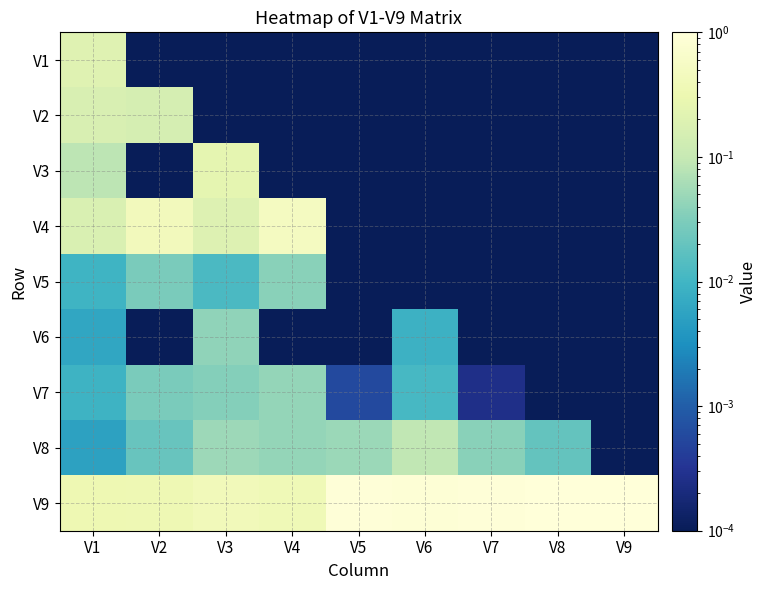

Reading left to right, extract all data points from this chart.

V1: V1=0.2	V2=0.0	V3=0.0	V4=0.0	V5=0.0	V6=0.0	V7=0.0	V8=0.0	V9=0.0
V2: V1=0.2	V2=0.1	V3=0.0	V4=0.0	V5=0.0	V6=0.0	V7=0.0	V8=0.0	V9=0.0
V3: V1=0.1	V2=0.0	V3=0.3	V4=0.0	V5=0.0	V6=0.0	V7=0.0	V8=0.0	V9=0.0
V4: V1=0.2	V2=0.4	V3=0.2	V4=0.5	V5=0.0	V6=0.0	V7=0.0	V8=0.0	V9=0.0
V5: V1=0.0	V2=0.0	V3=0.0	V4=0.0	V5=0.0	V6=0.0	V7=0.0	V8=0.0	V9=0.0
V6: V1=0.0	V2=0.0	V3=0.0	V4=0.0	V5=0.0	V6=0.0	V7=0.0	V8=0.0	V9=0.0
V7: V1=0.0	V2=0.0	V3=0.0	V4=0.0	V5=0.0	V6=0.0	V7=0.0	V8=0.0	V9=0.0
V8: V1=0.0	V2=0.0	V3=0.1	V4=0.0	V5=0.0	V6=0.1	V7=0.0	V8=0.0	V9=0.0
V9: V1=0.3	V2=0.3	V3=0.4	V4=0.4	V5=1.0	V6=0.9	V7=1.0	V8=1.0	V9=1.0